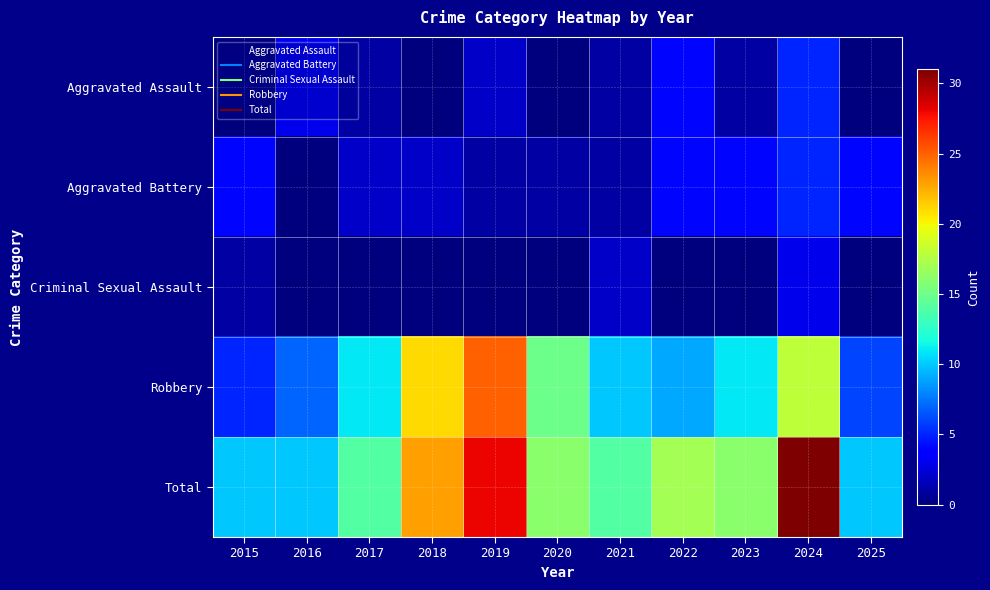

Reading left to right, extract all data points from this chart.

Aggravated Assault: 2015=0	2016=3	2017=1	2018=0	2019=2	2020=0	2021=1	2022=4	2023=1	2024=5	2025=0
Aggravated Battery: 2015=4	2016=0	2017=2	2018=2	2019=1	2020=1	2021=1	2022=4	2023=4	2024=5	2025=4
Criminal Sexual Assault: 2015=1	2016=0	2017=0	2018=0	2019=0	2020=0	2021=2	2022=0	2023=0	2024=3	2025=0
Robbery: 2015=5	2016=7	2017=11	2018=21	2019=25	2020=15	2021=10	2022=9	2023=11	2024=18	2025=6
Total: 2015=10	2016=10	2017=14	2018=23	2019=28	2020=16	2021=14	2022=17	2023=16	2024=31	2025=10